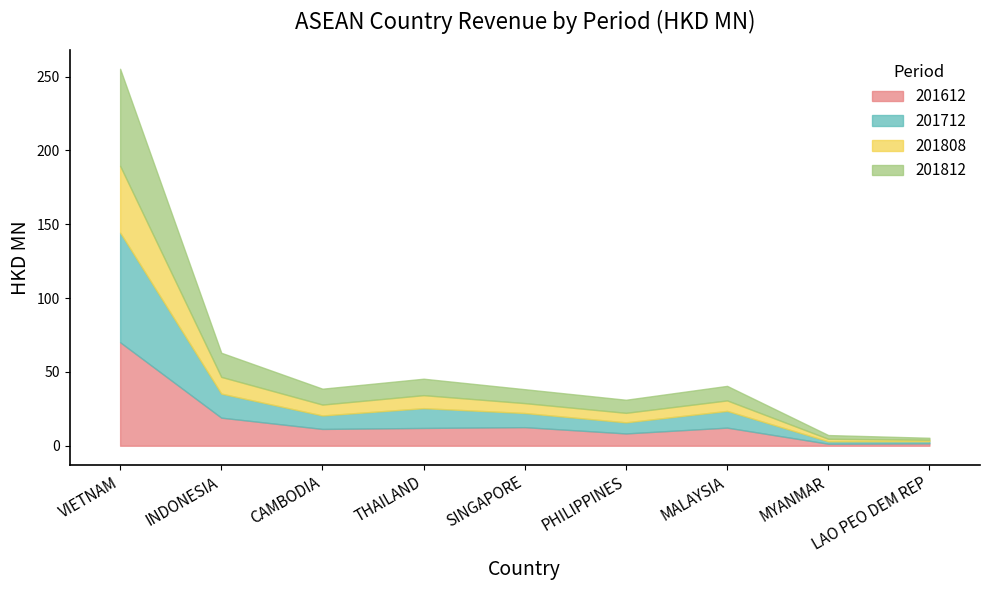

Reading right to left, extract all data points from this chart.

201612: 1.6	1.3	12.3	8.3	12.6	12.0	11.4	19.0	70.1
201712: 1.5	1.6	11.3	7.5	9.6	13.4	9.1	16.3	74.3
201808: 0.9	1.7	7.1	6.4	6.7	8.8	7.4	11.3	45.2
201812: 1.4	2.5	9.8	8.9	9.4	11.1	10.8	16.3	65.7